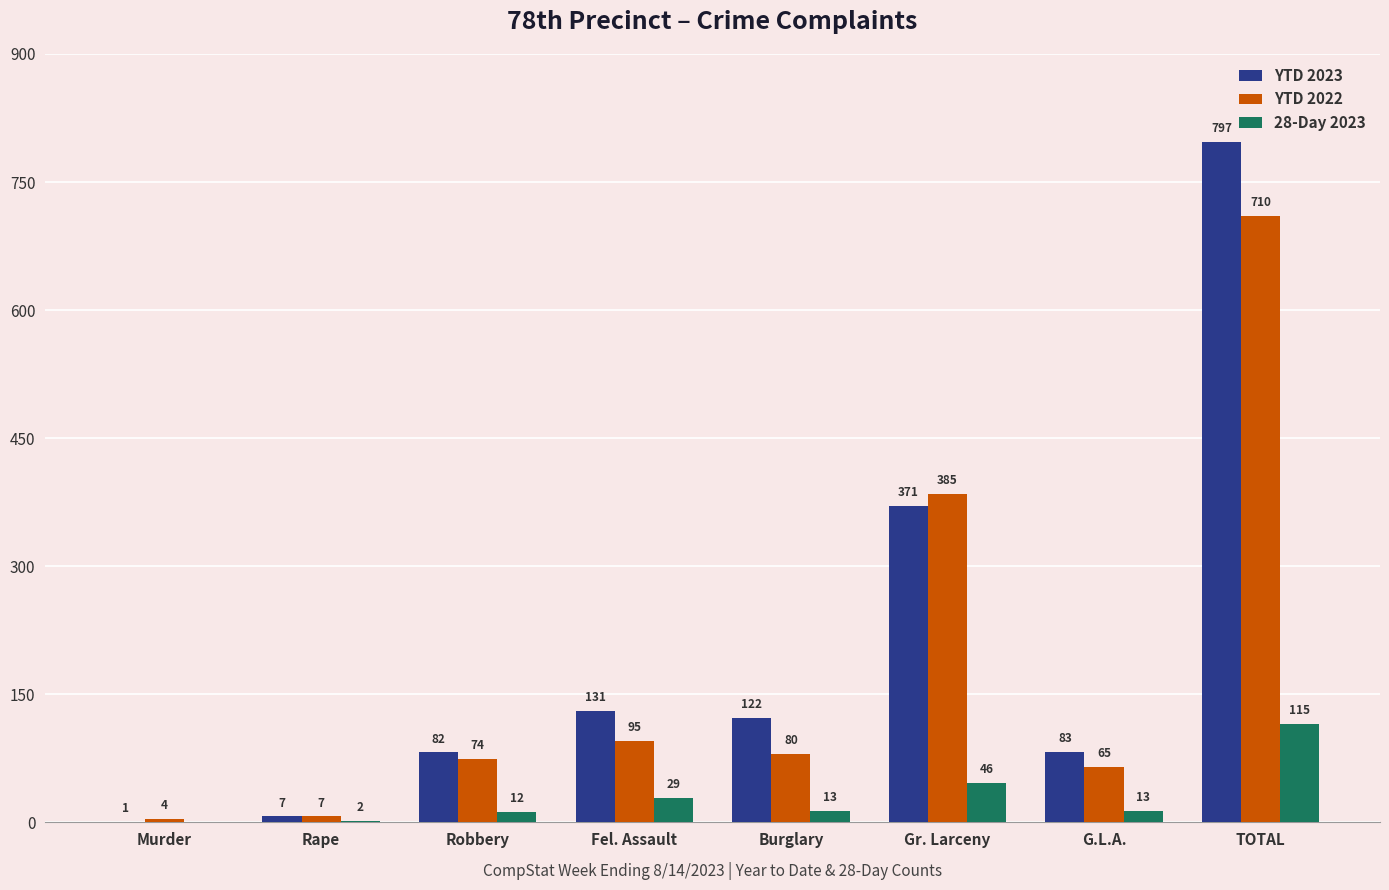

What is the sum of all YTD 2022 values?

1420